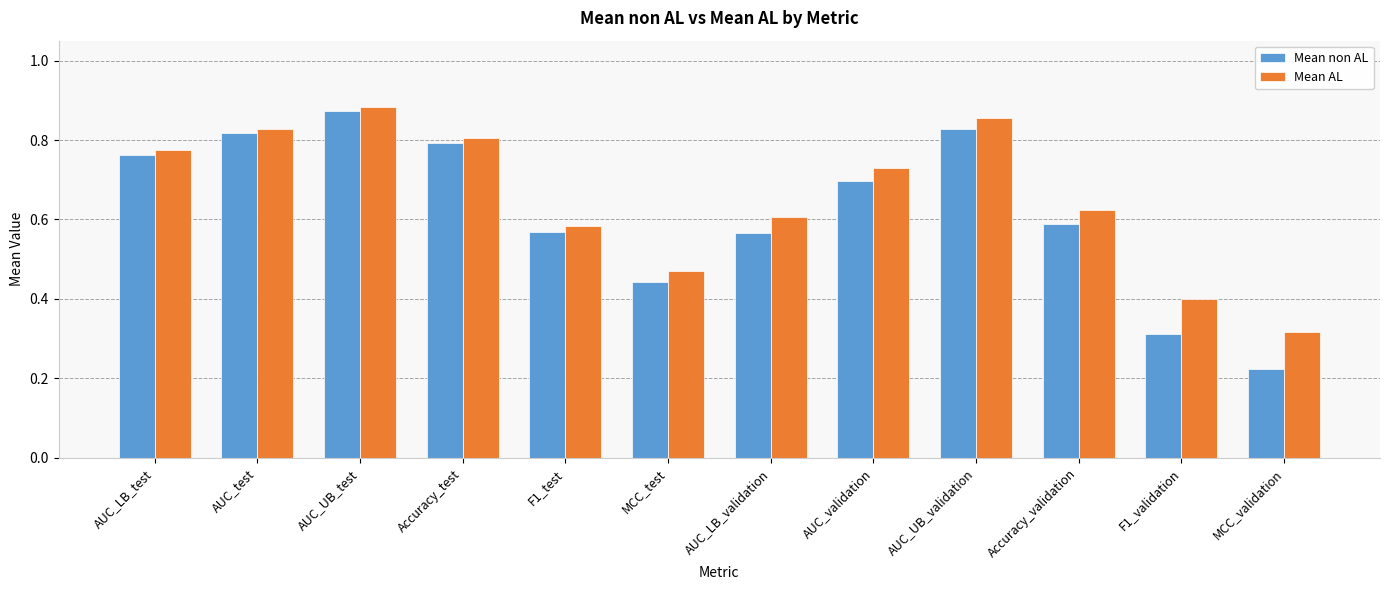

How many bars are there in total?

24